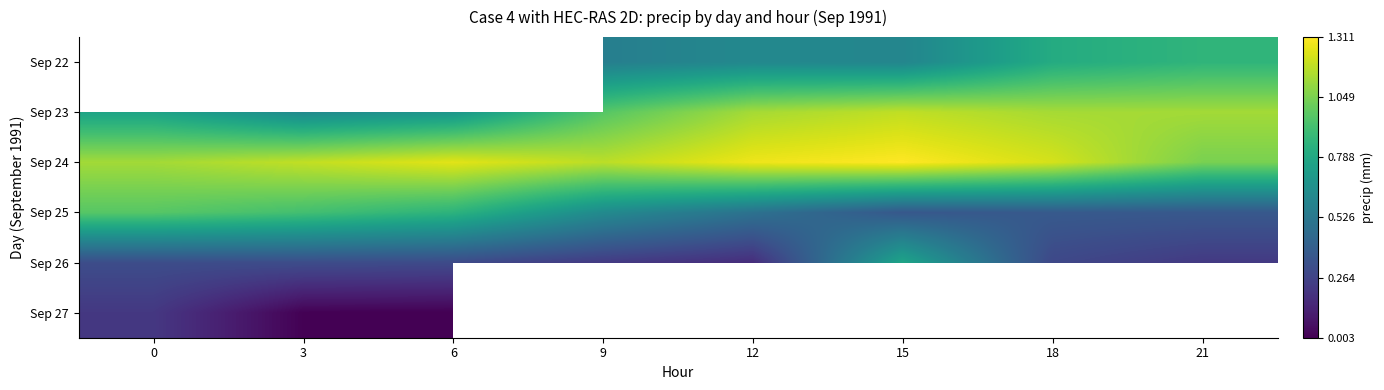

Is the value of Sep 25 at 21 greater than the value of Sep 22 at 9?

No